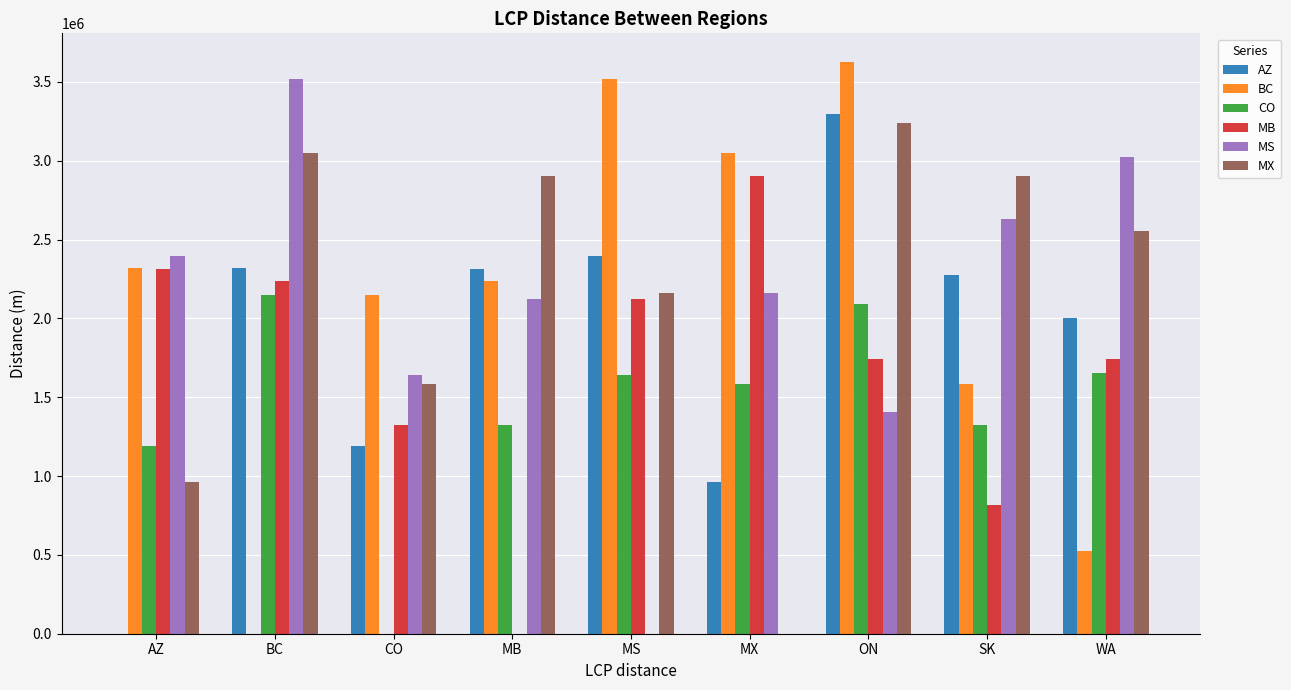

Are the bars grouped side by side (vs. stacked)?

Yes